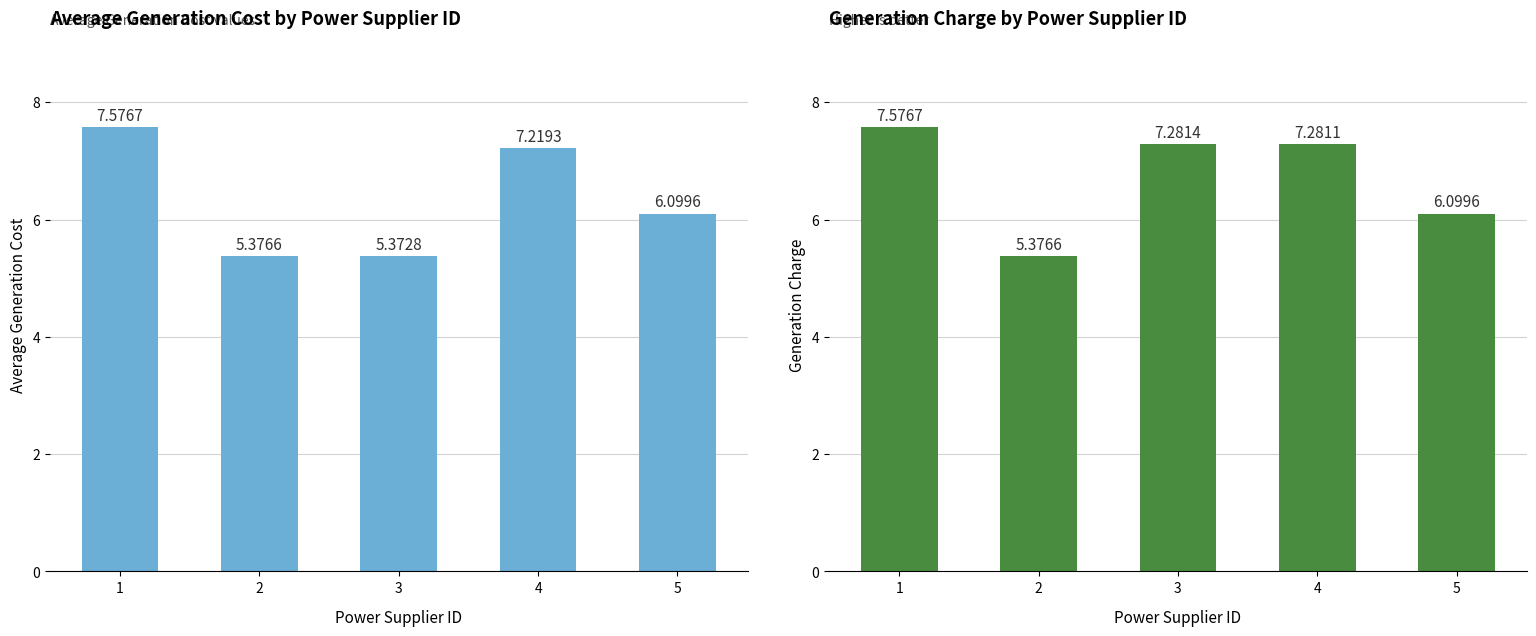

At which category does the chart reach its peak across all series?

1